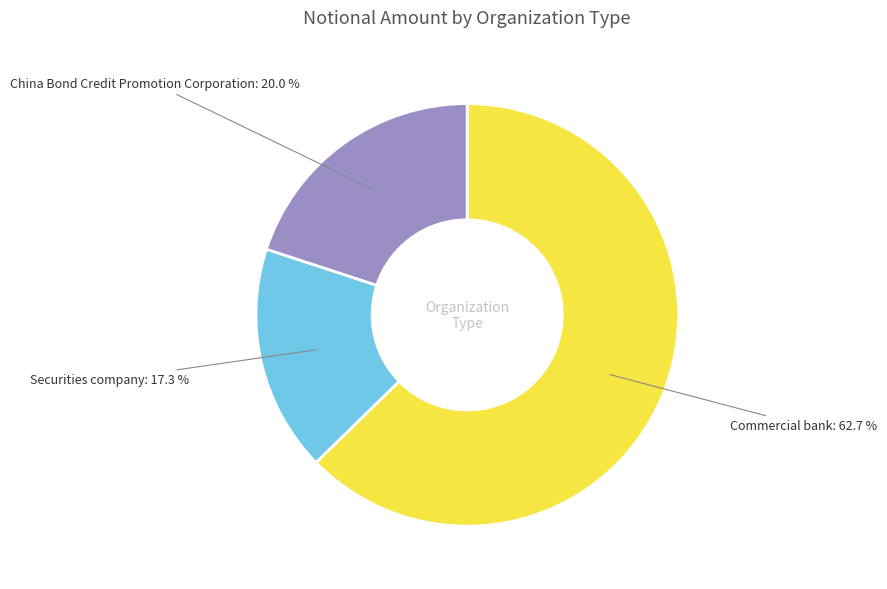

What is the total percentage of China Bond Credit Promotion Corporation and Securities company?

37.3%